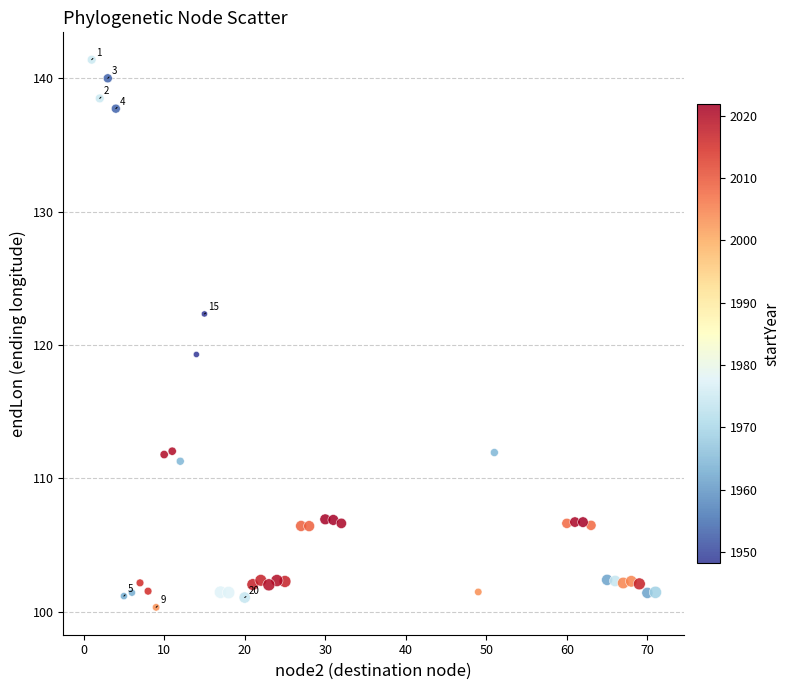

What is the range of X values (max minus min)?

70.0